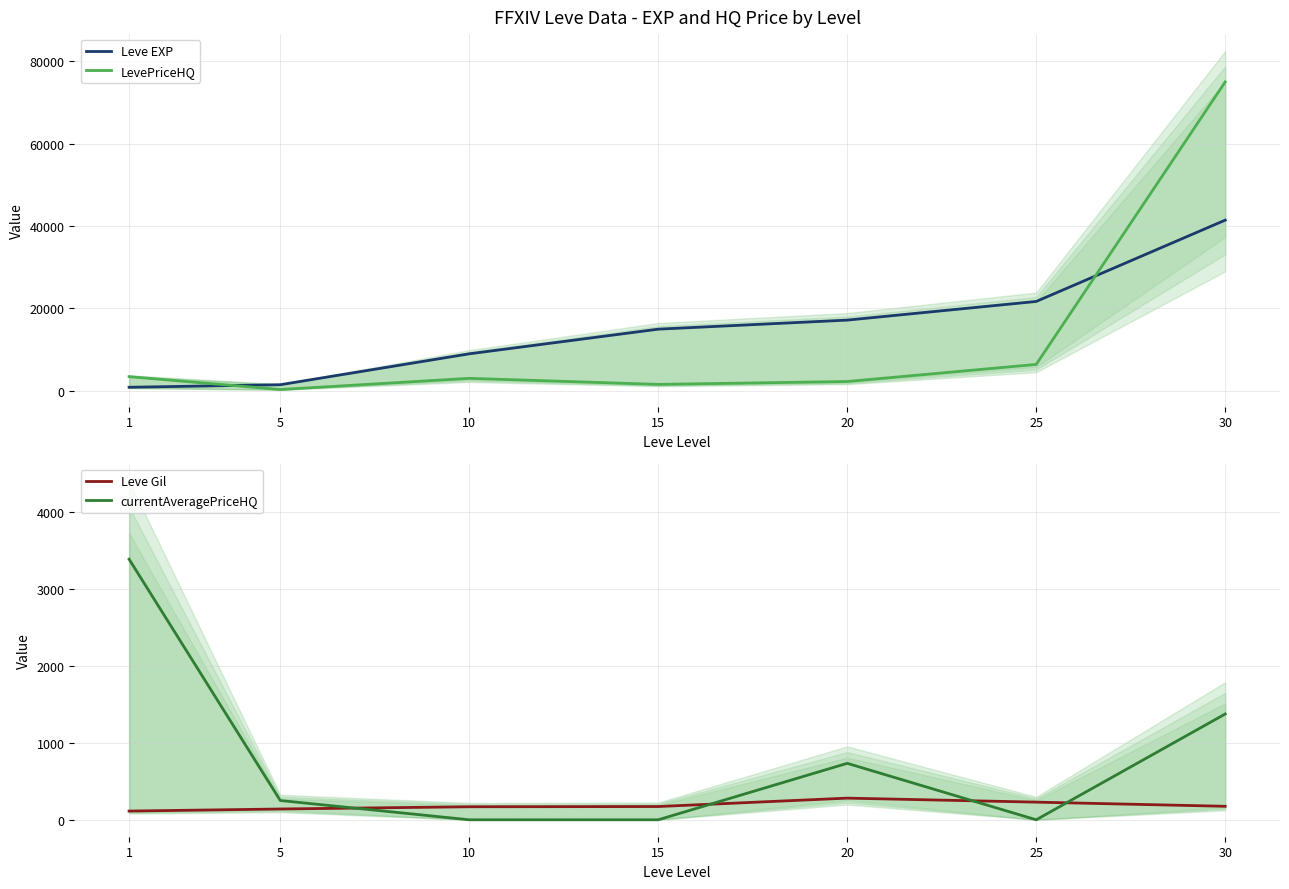

What is the difference between the second highest and second lowest values in the currentAveragePriceHQ series?

1372.7